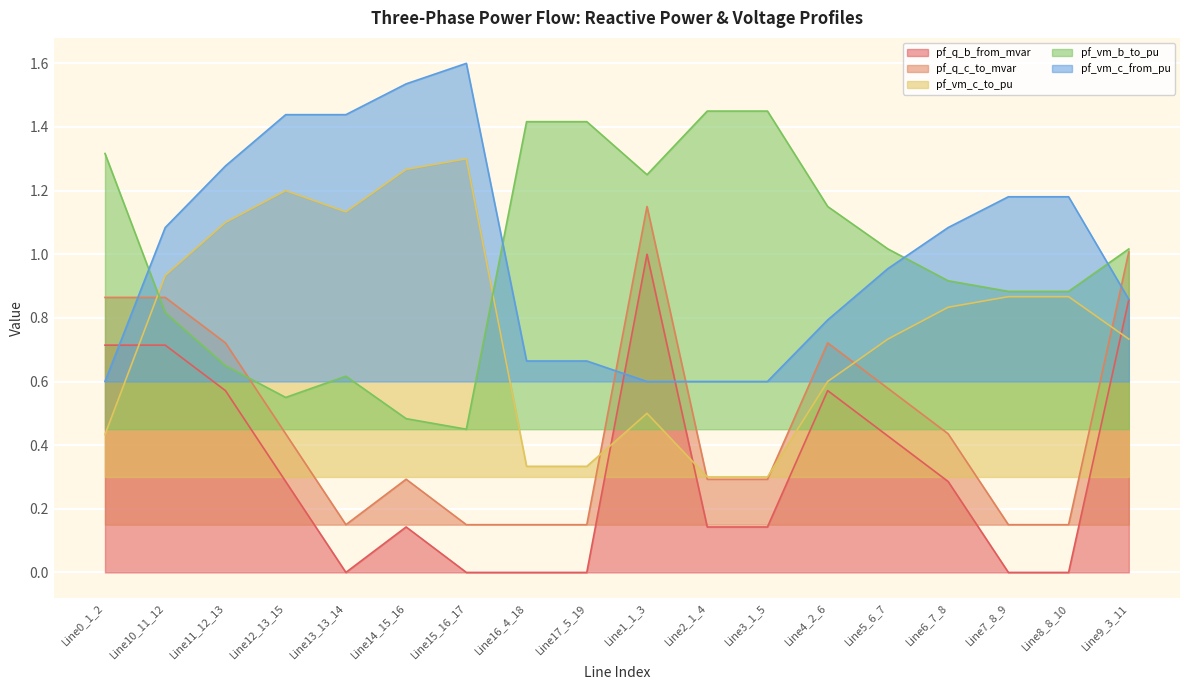

Where is the first local maximum for pf_q_b_from_mvar?

Line14_15_16